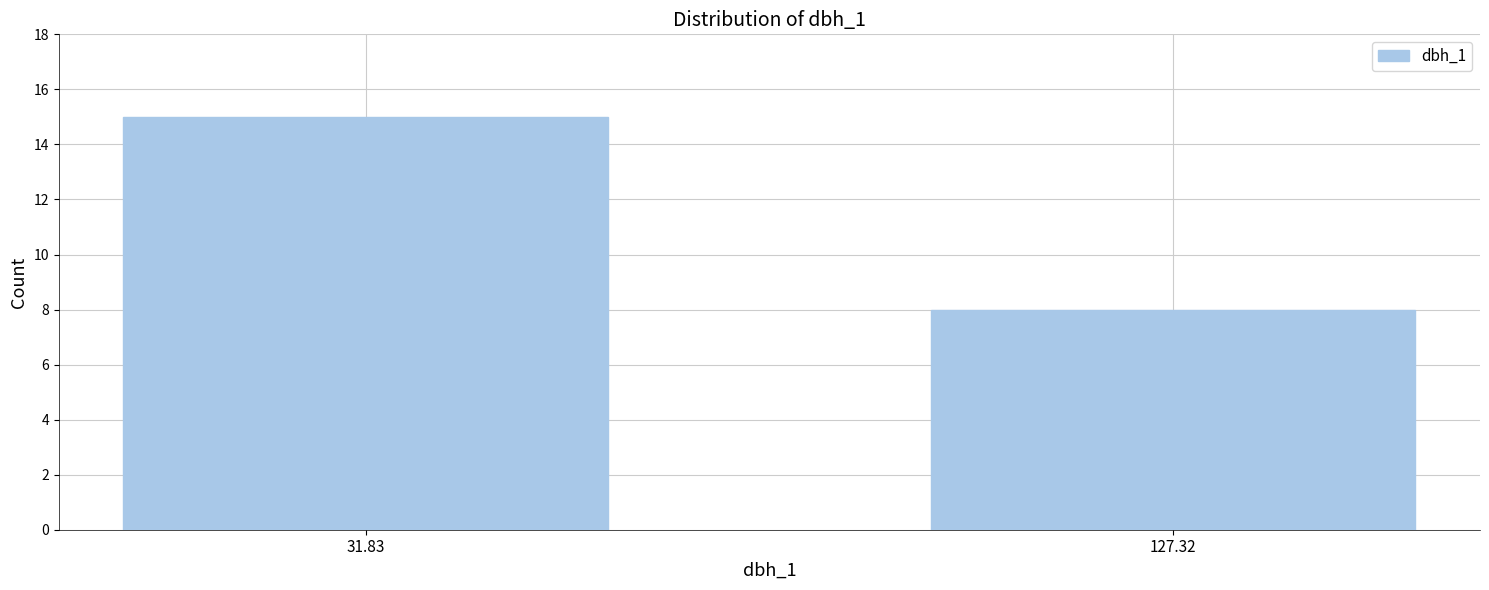

Reading right to left, transcribe all the data shown in this chart.

127.32=8	31.83=15